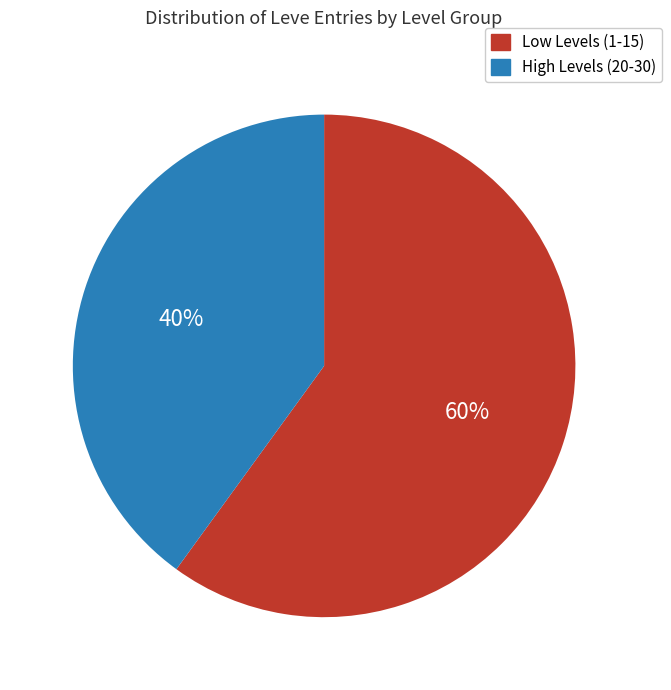

Does any single category account for the majority?

Yes